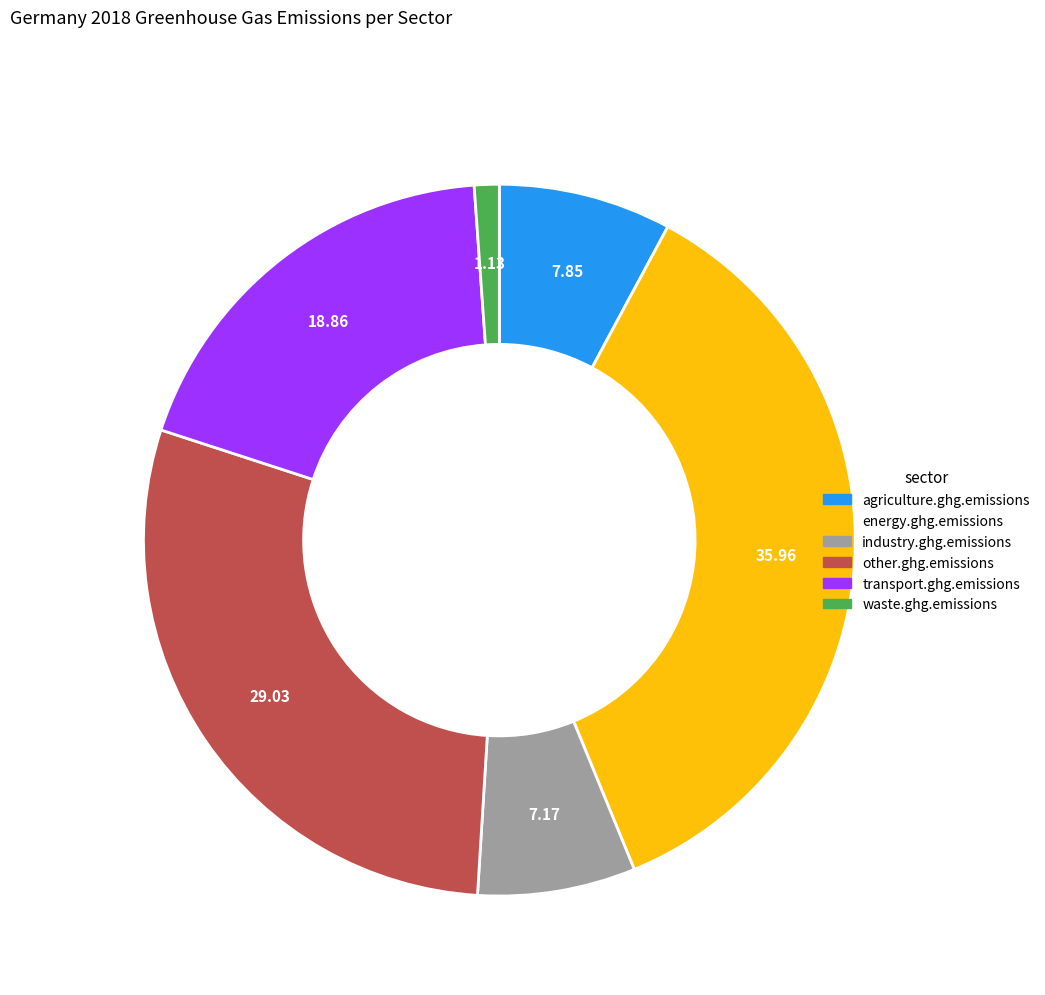

Count the number of slices in the pie.

6